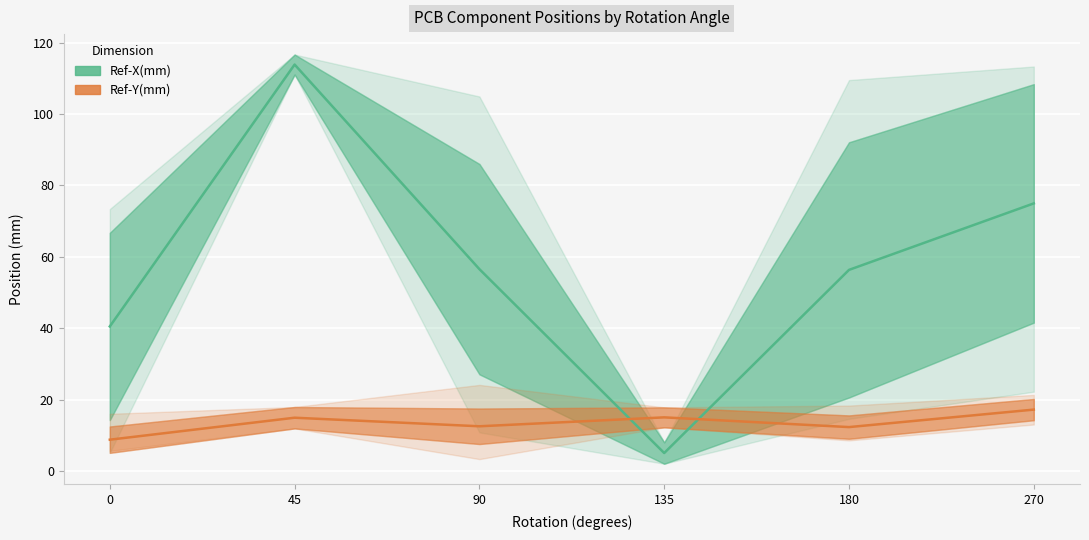

Which series has the largest total across all categories?

Ref-X(mm)